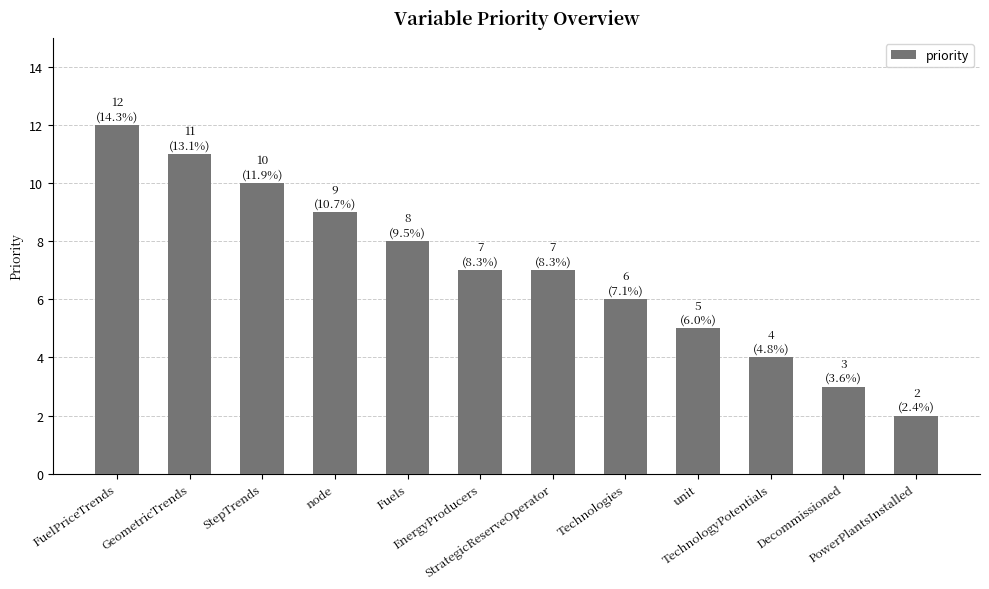

What is the change in value from FuelPriceTrends to Technologies?

-6